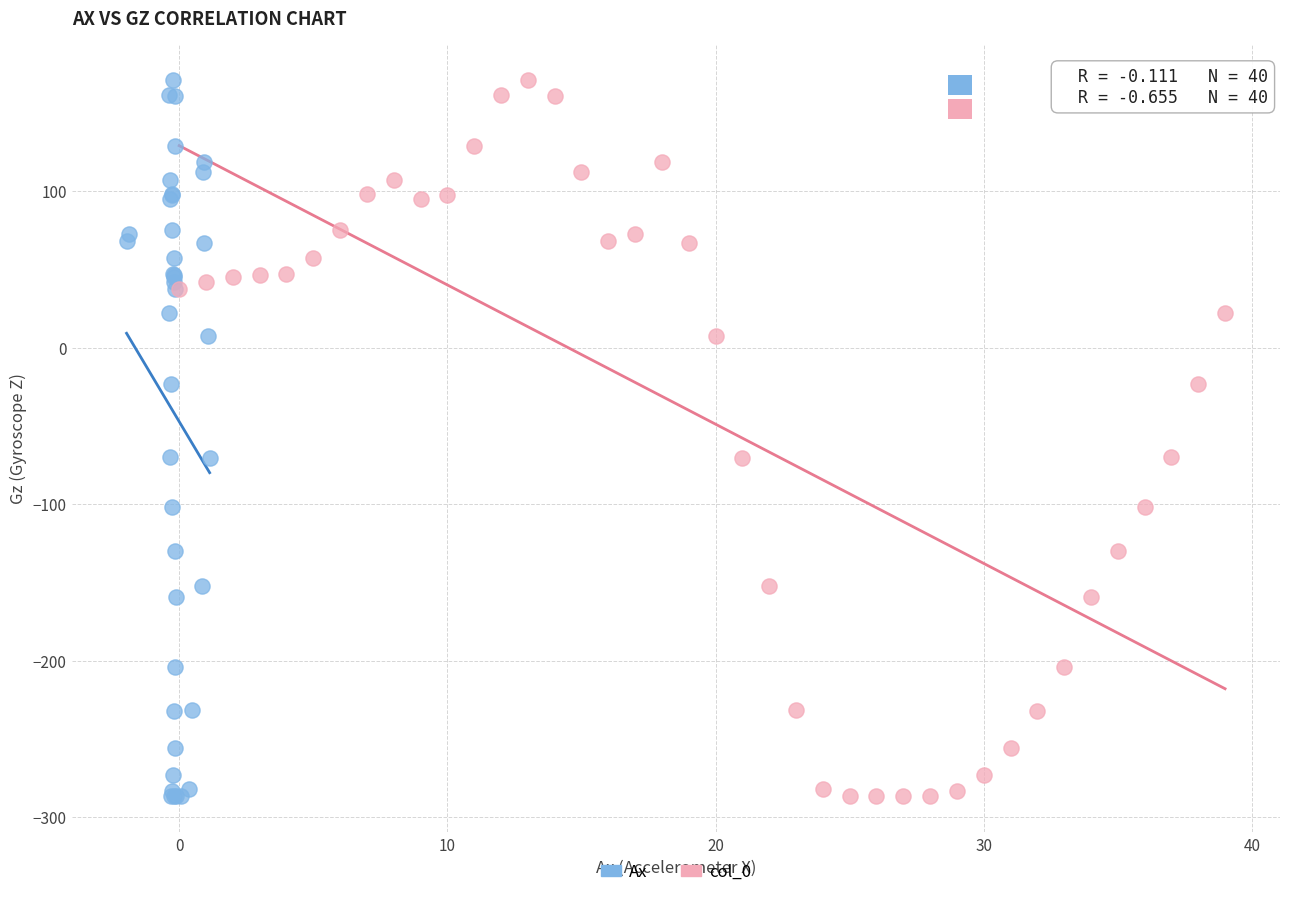

What are all the series names shown in the legend?

Ax, col_0